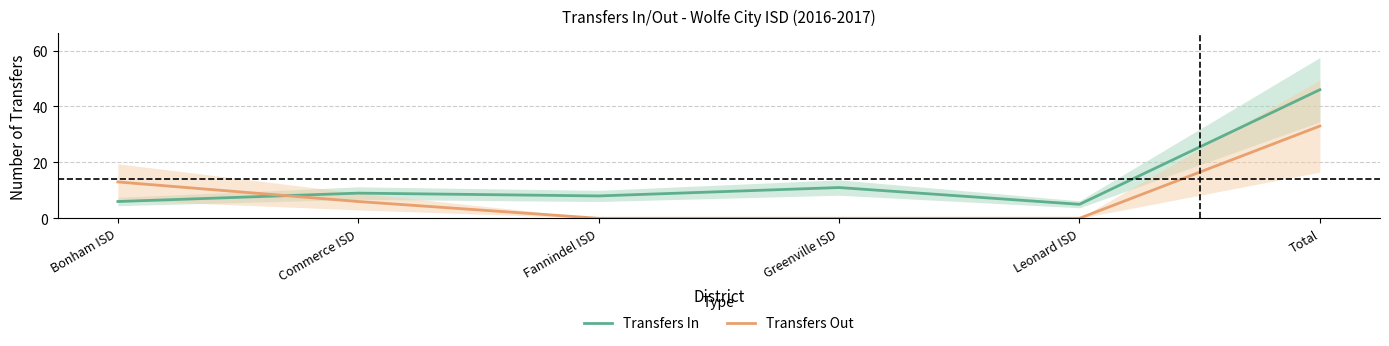

Which series changed the most between Commerce ISD and Leonard ISD?

Transfers Out